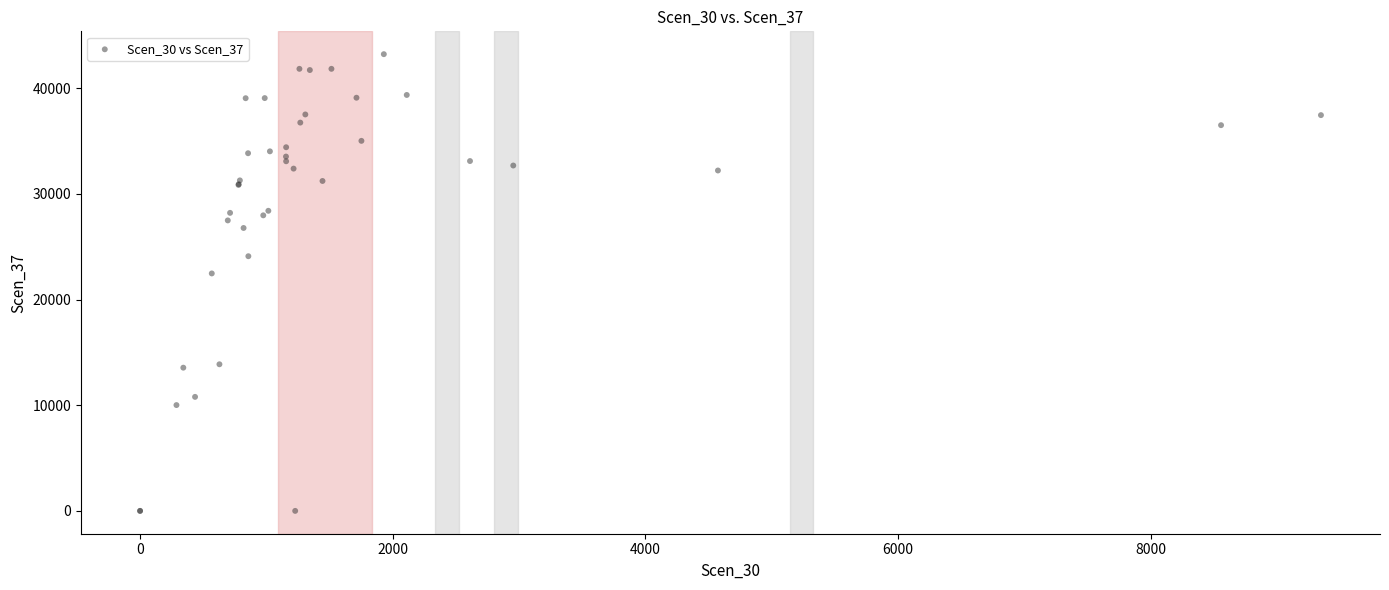

What Y value in the scatter plot is closest to 21616?

22477.3